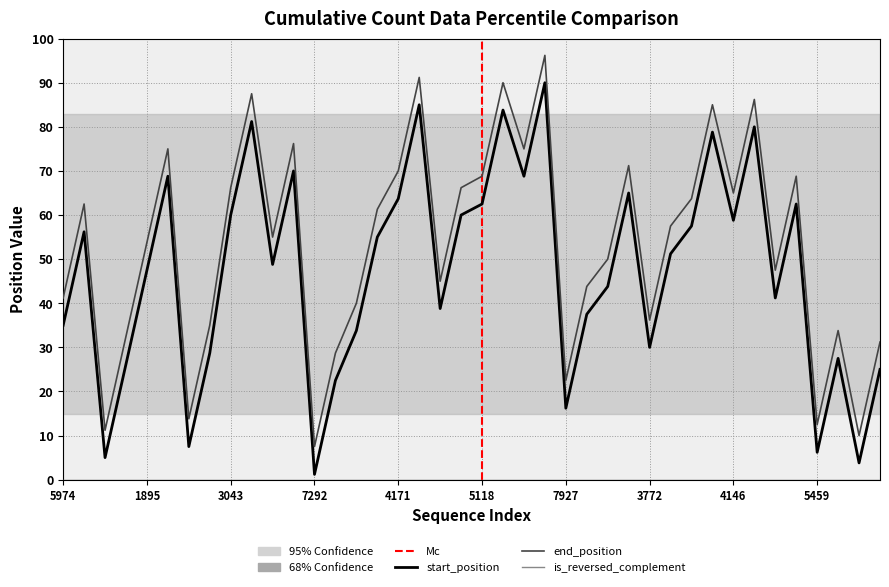

Is it true that start_position equals 40.7 at 3869?

False